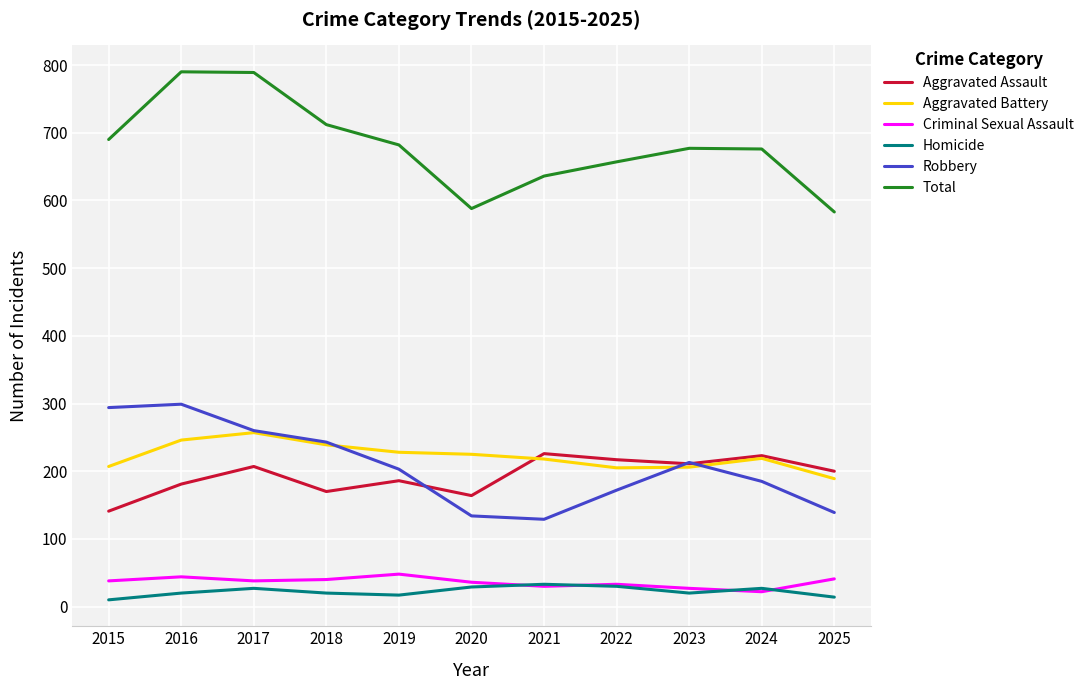

True or false: Total and Aggravated Assault cross at least once.

False